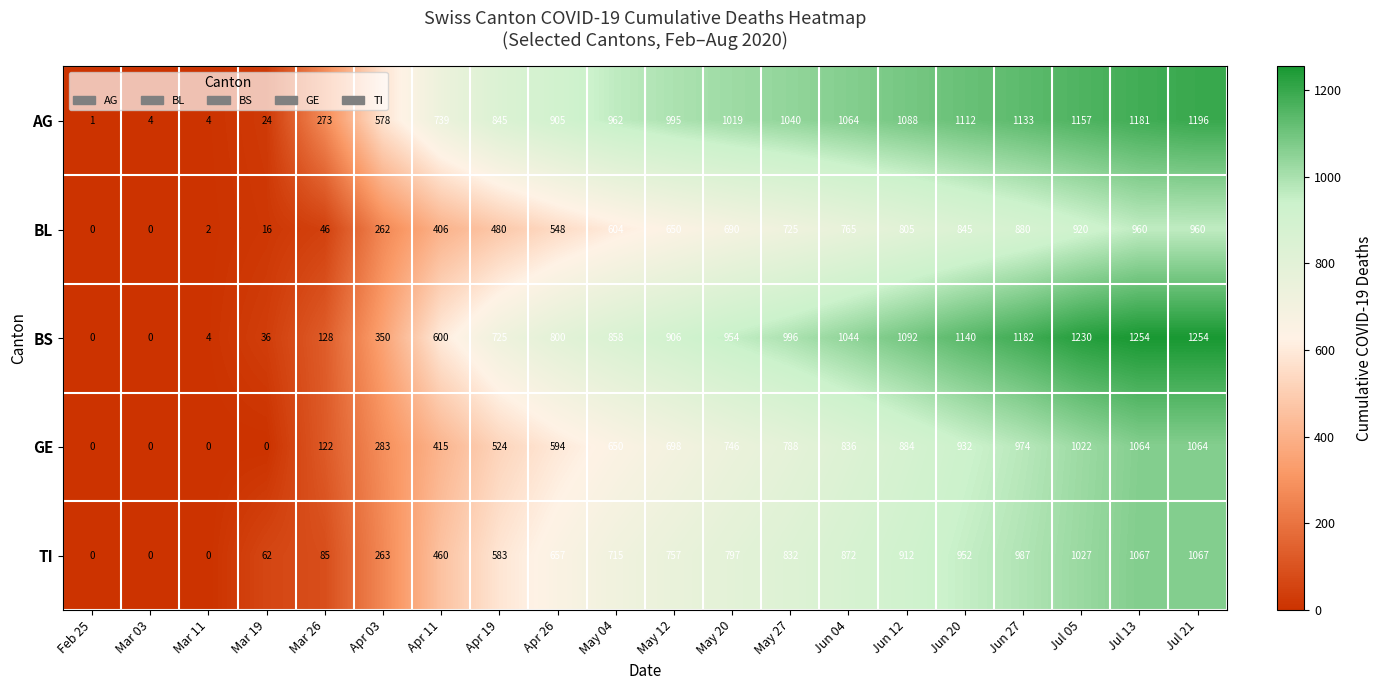

At which category is the sum across all series the highest?

Jul 21